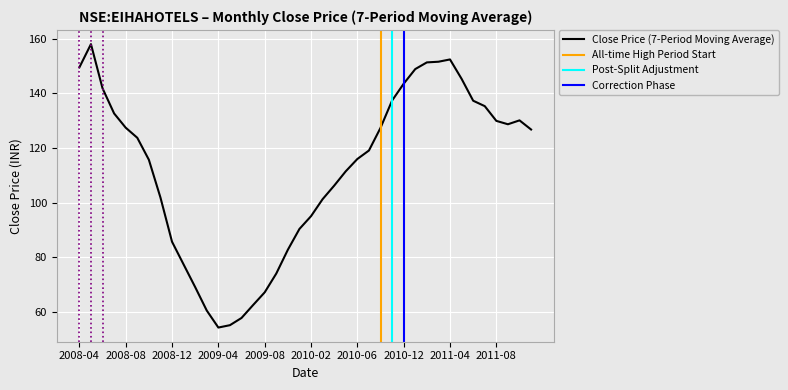

What is the minimum value for Close Price (7-Period Moving Average)?

54.2